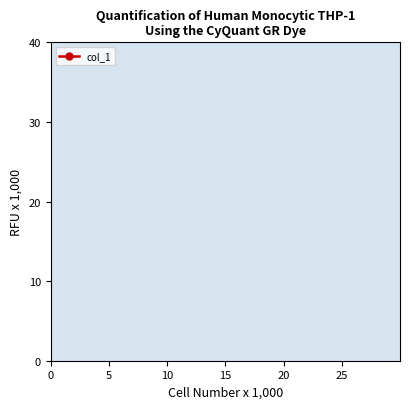

What is the value of the 5th point from the left?

16.3